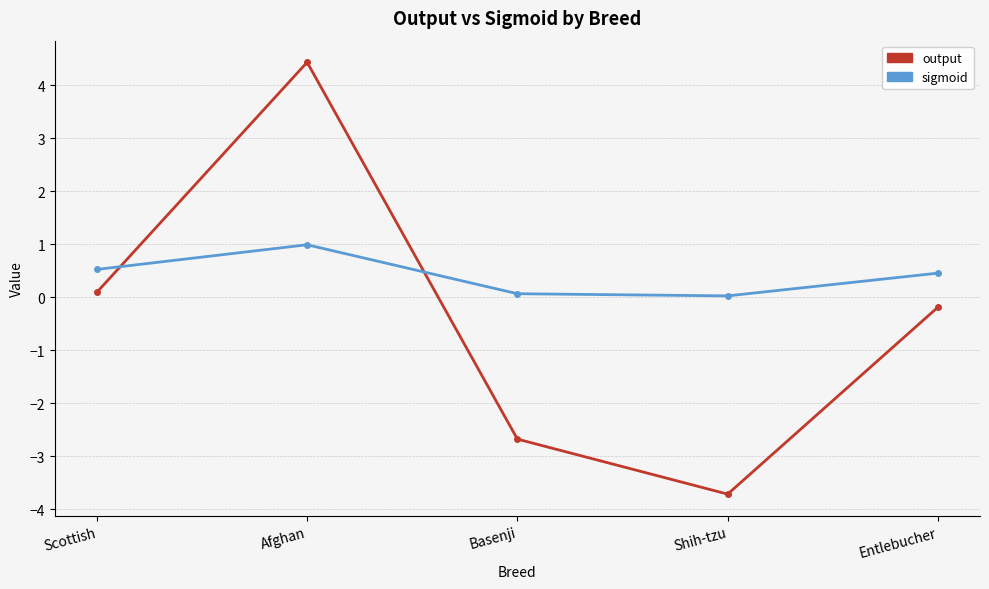

How many distinct data groups are displayed?

2